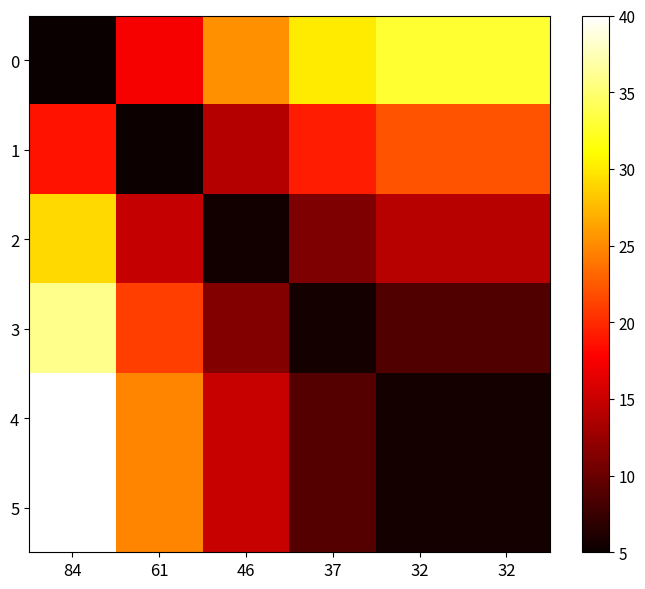

Count the number of categories in the chart.

6